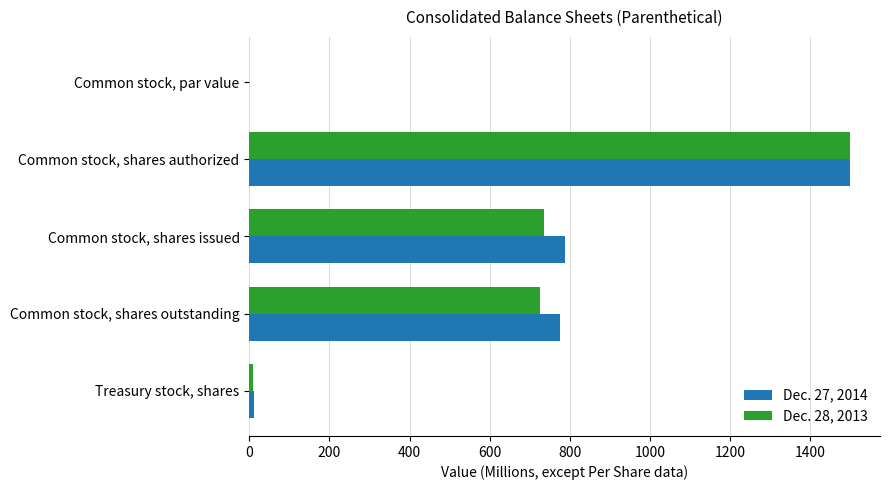

Is the value of Dec. 27, 2014 at Common stock, shares issued greater than the value of Dec. 28, 2013 at Common stock, shares outstanding?

Yes